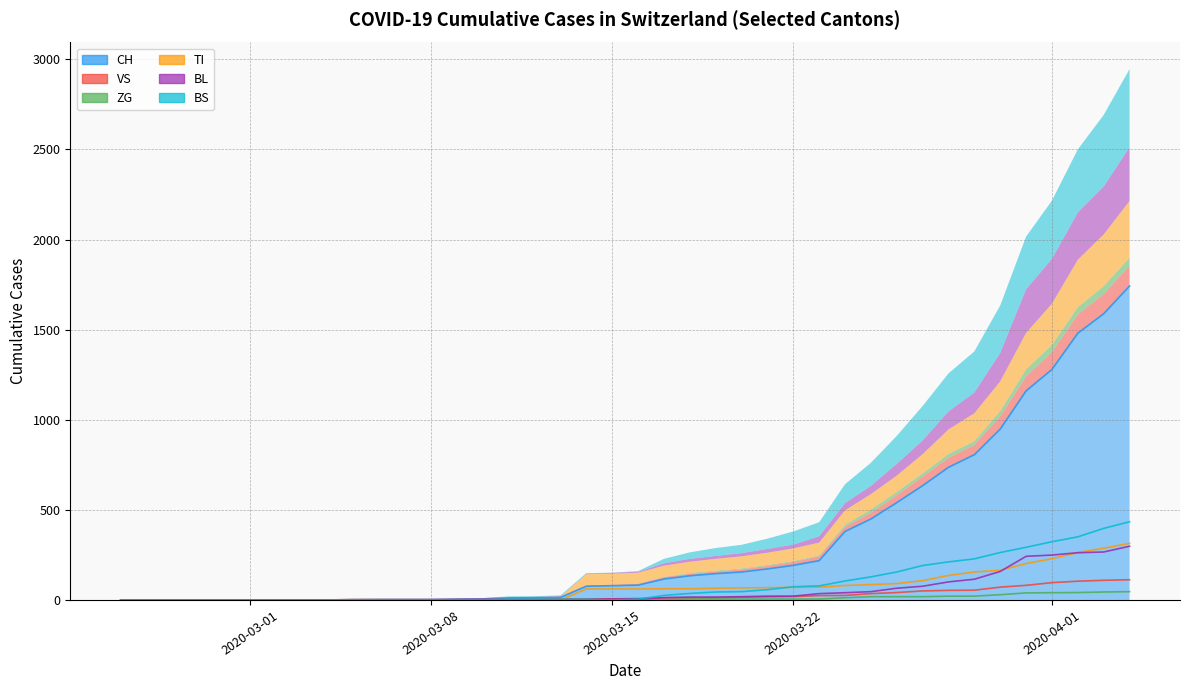

The value of VS at 2020-03-15 is 6. True or false?

True